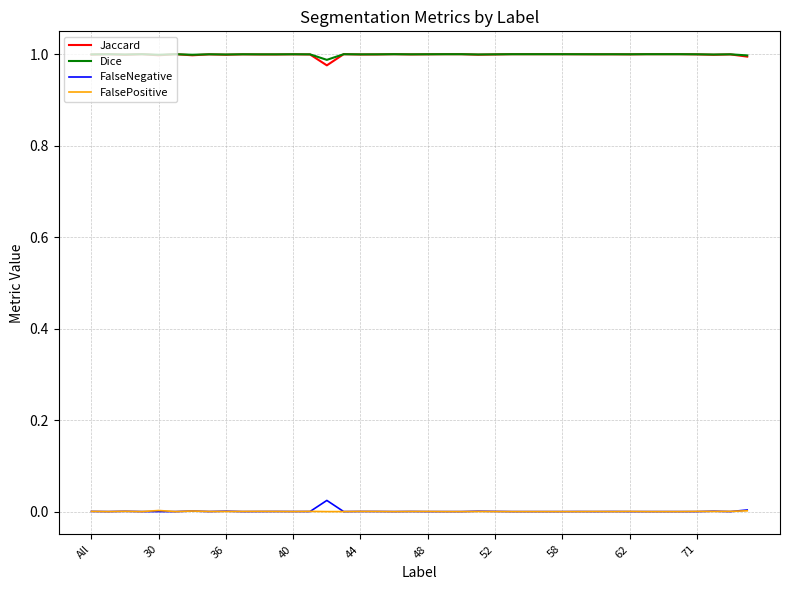

True or false: FalseNegative and Dice intersect in this chart.

False